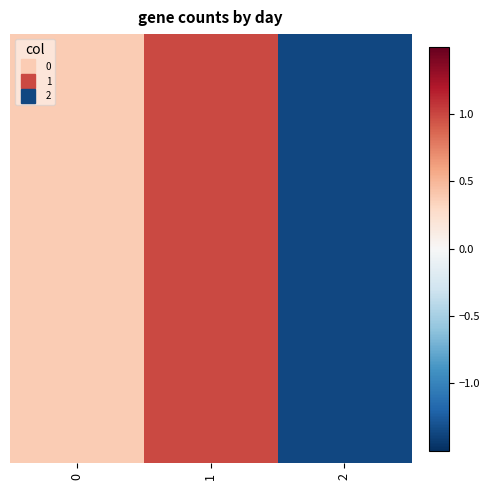

How many series are shown in this chart?

20